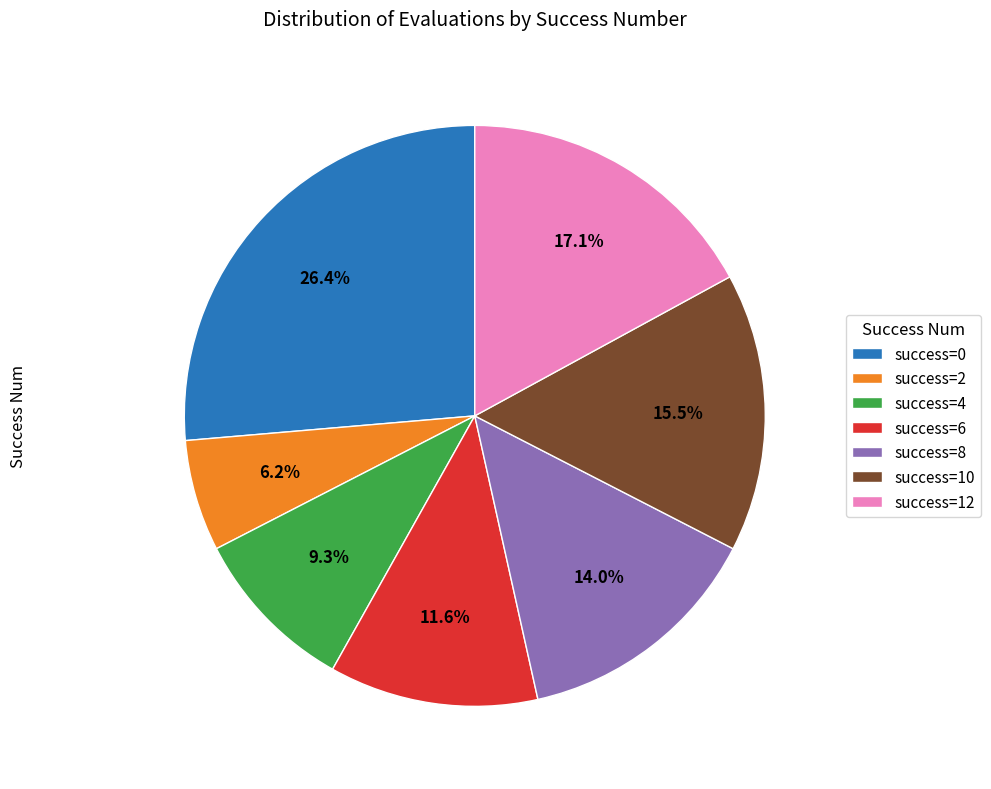

What is the largest slice in the pie chart?

success=0